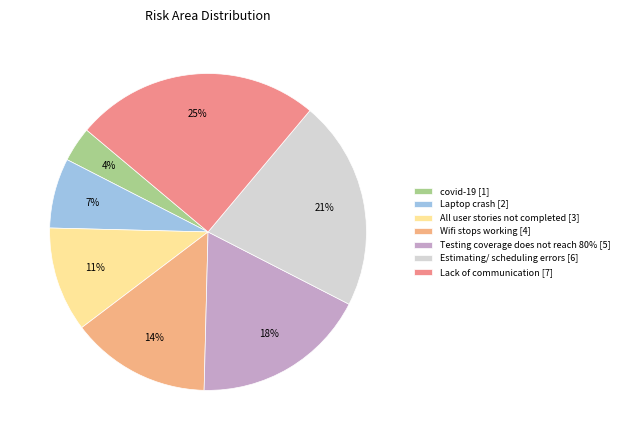

What percentage is the Estimating/ scheduling errors slice, to the nearest percent?

21%